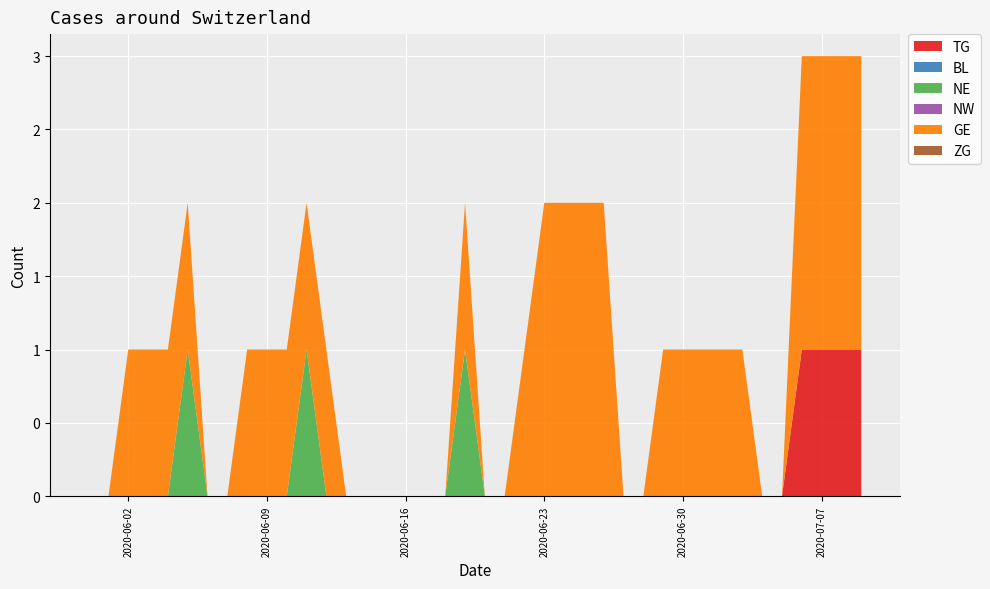

Reading left to right, transcribe all the data shown in this chart.

TG: 2020-05-31=0	2020-06-01=0	2020-06-02=0	2020-06-03=0	2020-06-04=0	2020-06-05=0	2020-06-06=0	2020-06-07=0	2020-06-08=0	2020-06-09=0	2020-06-10=0	2020-06-11=0	2020-06-12=0	2020-06-13=0	2020-06-14=0	2020-06-15=0	2020-06-16=0	2020-06-17=0	2020-06-18=0	2020-06-19=0	2020-06-20=0	2020-06-21=0	2020-06-22=0	2020-06-23=0	2020-06-24=0	2020-06-25=0	2020-06-26=0	2020-06-27=0	2020-06-28=0	2020-06-29=0	2020-06-30=0	2020-07-01=0	2020-07-02=0	2020-07-03=0	2020-07-04=0	2020-07-05=0	2020-07-06=1	2020-07-07=1	2020-07-08=1	2020-07-09=1
BL: 2020-05-31=0	2020-06-01=0	2020-06-02=0	2020-06-03=0	2020-06-04=0	2020-06-05=0	2020-06-06=0	2020-06-07=0	2020-06-08=0	2020-06-09=0	2020-06-10=0	2020-06-11=0	2020-06-12=0	2020-06-13=0	2020-06-14=0	2020-06-15=0	2020-06-16=0	2020-06-17=0	2020-06-18=0	2020-06-19=0	2020-06-20=0	2020-06-21=0	2020-06-22=0	2020-06-23=0	2020-06-24=0	2020-06-25=0	2020-06-26=0	2020-06-27=0	2020-06-28=0	2020-06-29=0	2020-06-30=0	2020-07-01=0	2020-07-02=0	2020-07-03=0	2020-07-04=0	2020-07-05=0	2020-07-06=0	2020-07-07=0	2020-07-08=0	2020-07-09=0
NE: 2020-05-31=0	2020-06-01=0	2020-06-02=0	2020-06-03=0	2020-06-04=0	2020-06-05=1	2020-06-06=0	2020-06-07=0	2020-06-08=0	2020-06-09=0	2020-06-10=0	2020-06-11=1	2020-06-12=0	2020-06-13=0	2020-06-14=0	2020-06-15=0	2020-06-16=0	2020-06-17=0	2020-06-18=0	2020-06-19=1	2020-06-20=0	2020-06-21=0	2020-06-22=0	2020-06-23=0	2020-06-24=0	2020-06-25=0	2020-06-26=0	2020-06-27=0	2020-06-28=0	2020-06-29=0	2020-06-30=0	2020-07-01=0	2020-07-02=0	2020-07-03=0	2020-07-04=0	2020-07-05=0	2020-07-06=0	2020-07-07=0	2020-07-08=0	2020-07-09=0
NW: 2020-05-31=0	2020-06-01=0	2020-06-02=0	2020-06-03=0	2020-06-04=0	2020-06-05=0	2020-06-06=0	2020-06-07=0	2020-06-08=0	2020-06-09=0	2020-06-10=0	2020-06-11=0	2020-06-12=0	2020-06-13=0	2020-06-14=0	2020-06-15=0	2020-06-16=0	2020-06-17=0	2020-06-18=0	2020-06-19=0	2020-06-20=0	2020-06-21=0	2020-06-22=0	2020-06-23=0	2020-06-24=0	2020-06-25=0	2020-06-26=0	2020-06-27=0	2020-06-28=0	2020-06-29=0	2020-06-30=0	2020-07-01=0	2020-07-02=0	2020-07-03=0	2020-07-04=0	2020-07-05=0	2020-07-06=0	2020-07-07=0	2020-07-08=0	2020-07-09=0
GE: 2020-05-31=0	2020-06-01=0	2020-06-02=1	2020-06-03=1	2020-06-04=1	2020-06-05=1	2020-06-06=0	2020-06-07=0	2020-06-08=1	2020-06-09=1	2020-06-10=1	2020-06-11=1	2020-06-12=1	2020-06-13=0	2020-06-14=0	2020-06-15=0	2020-06-16=0	2020-06-17=0	2020-06-18=0	2020-06-19=1	2020-06-20=0	2020-06-21=0	2020-06-22=1	2020-06-23=2	2020-06-24=2	2020-06-25=2	2020-06-26=2	2020-06-27=0	2020-06-28=0	2020-06-29=1	2020-06-30=1	2020-07-01=1	2020-07-02=1	2020-07-03=1	2020-07-04=0	2020-07-05=0	2020-07-06=2	2020-07-07=2	2020-07-08=2	2020-07-09=2
ZG: 2020-05-31=0	2020-06-01=0	2020-06-02=0	2020-06-03=0	2020-06-04=0	2020-06-05=0	2020-06-06=0	2020-06-07=0	2020-06-08=0	2020-06-09=0	2020-06-10=0	2020-06-11=0	2020-06-12=0	2020-06-13=0	2020-06-14=0	2020-06-15=0	2020-06-16=0	2020-06-17=0	2020-06-18=0	2020-06-19=0	2020-06-20=0	2020-06-21=0	2020-06-22=0	2020-06-23=0	2020-06-24=0	2020-06-25=0	2020-06-26=0	2020-06-27=0	2020-06-28=0	2020-06-29=0	2020-06-30=0	2020-07-01=0	2020-07-02=0	2020-07-03=0	2020-07-04=0	2020-07-05=0	2020-07-06=0	2020-07-07=0	2020-07-08=0	2020-07-09=0